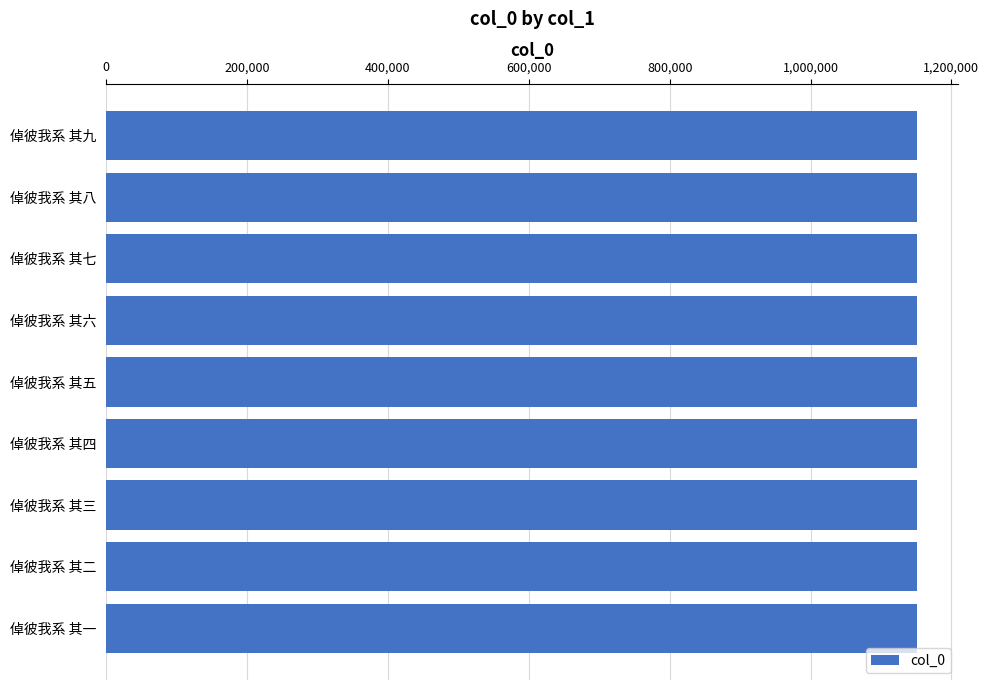

How many bars are there in total?

9